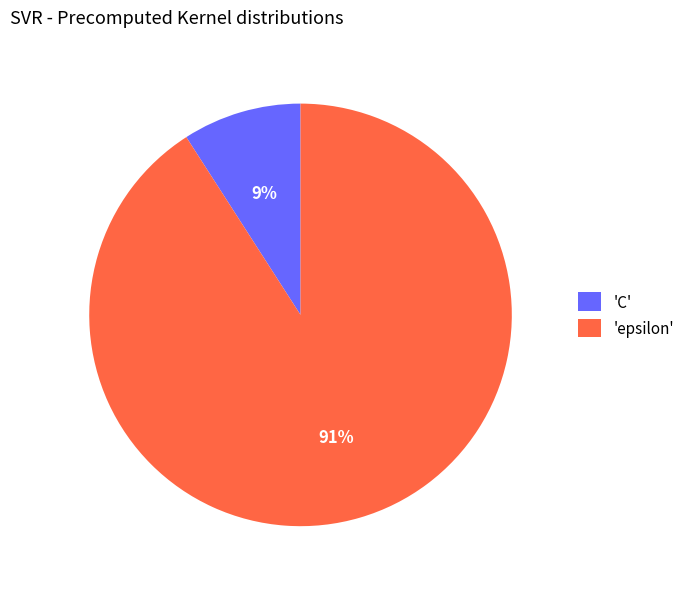

Which has a higher value, 'epsilon' or 'C'?

'epsilon'